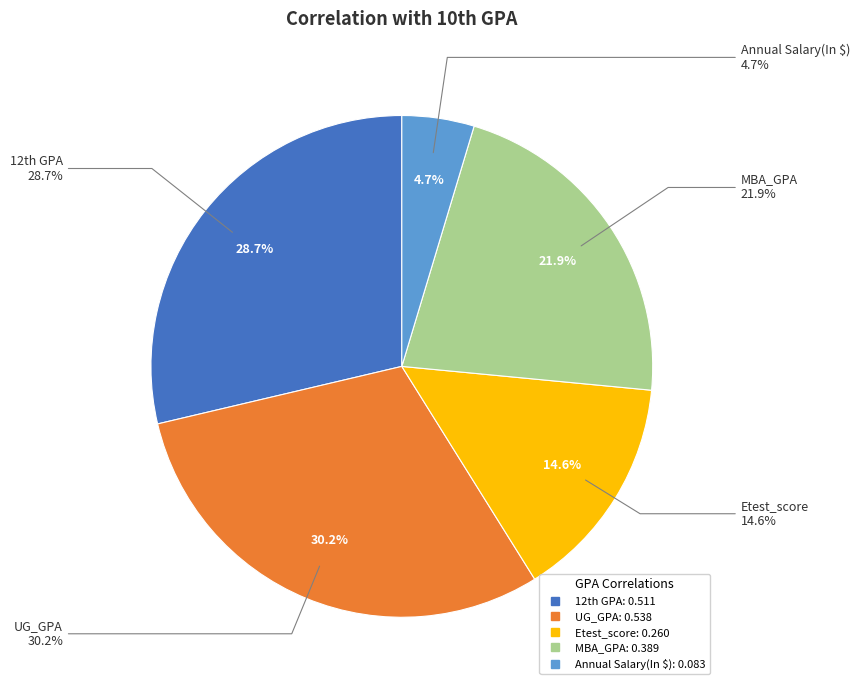

Count the number of slices in the pie.

5